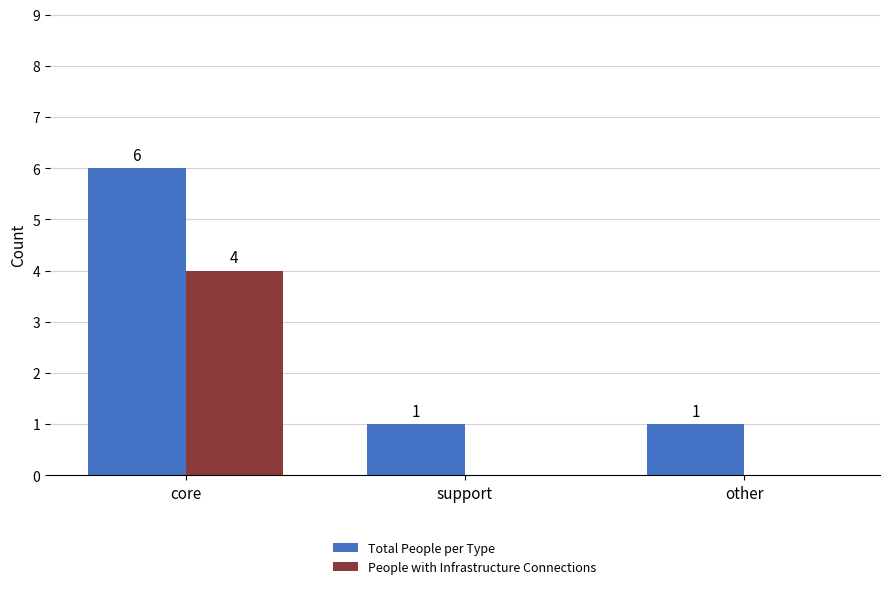

At which label does Total People per Type reach its peak?

core